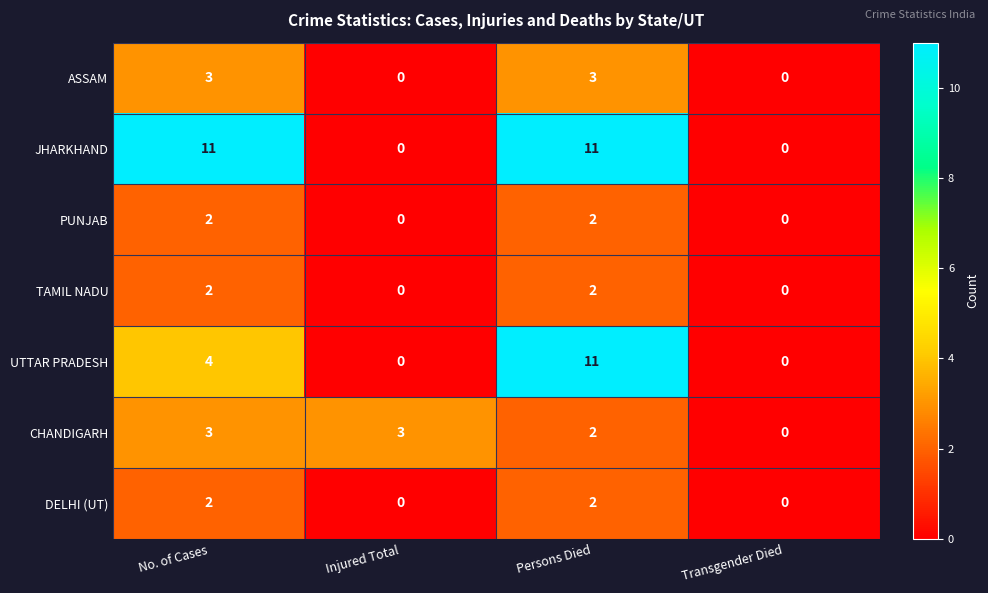

Reading left to right, list all the values displayed in this chart.

ASSAM: 3	0	3	0
JHARKHAND: 11	0	11	0
PUNJAB: 2	0	2	0
TAMIL NADU: 2	0	2	0
UTTAR PRADESH: 4	0	11	0
CHANDIGARH: 3	3	2	0
DELHI (UT): 2	0	2	0